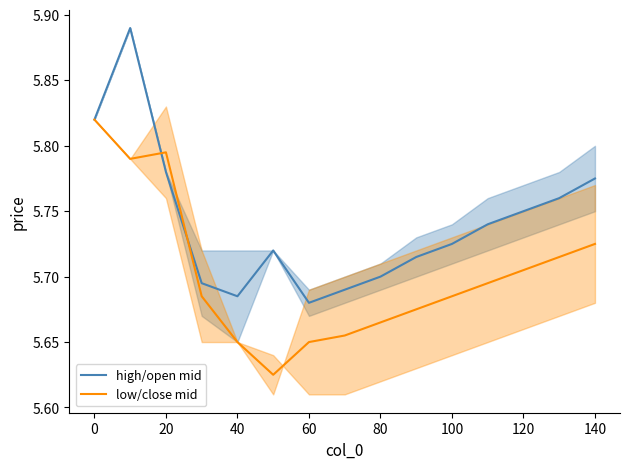

What is the sum of the low/close mid values at 11 and 20?

11.5